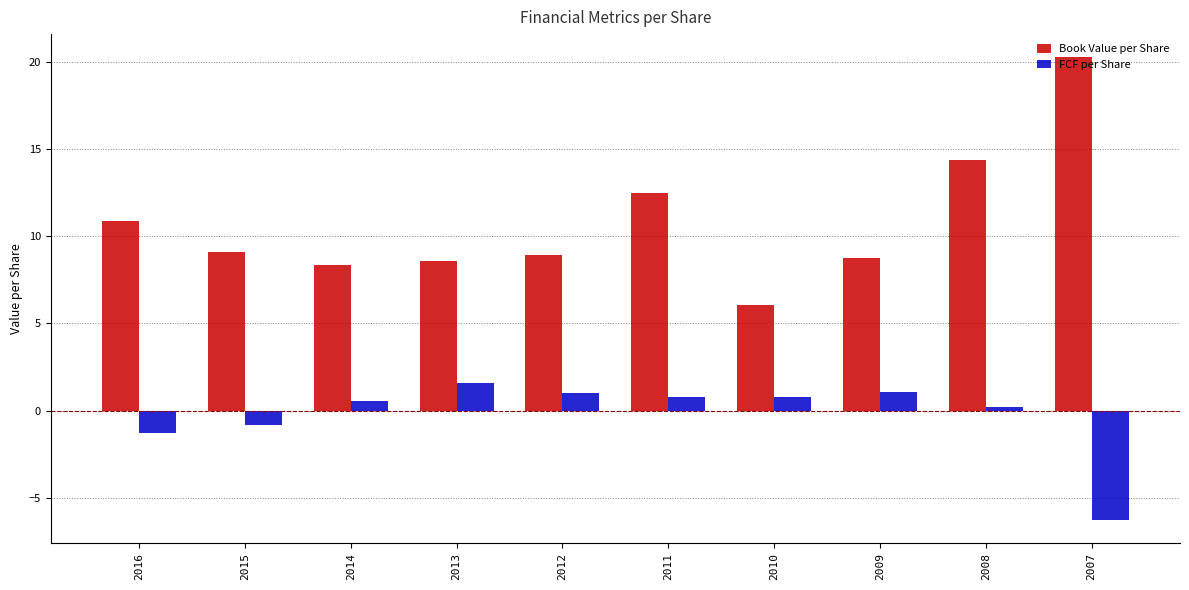

Which series has the largest range (max minus min)?

Book Value per Share